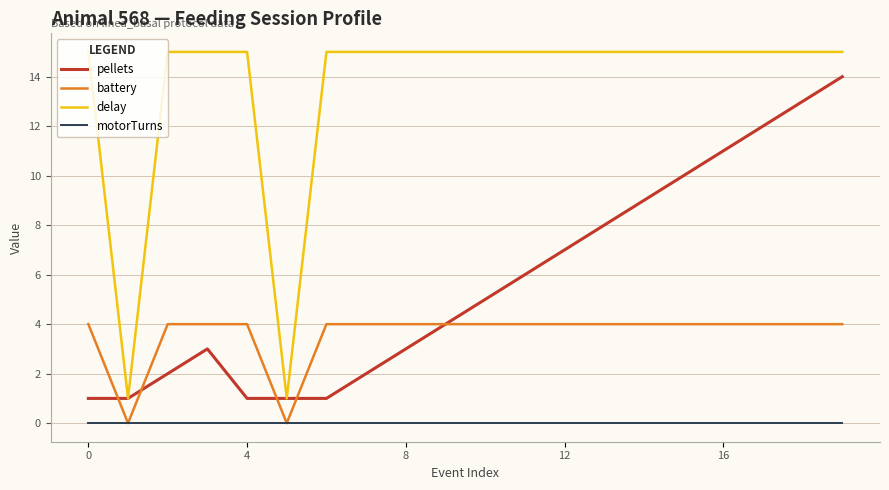

Which series has the largest total across all categories?

delay